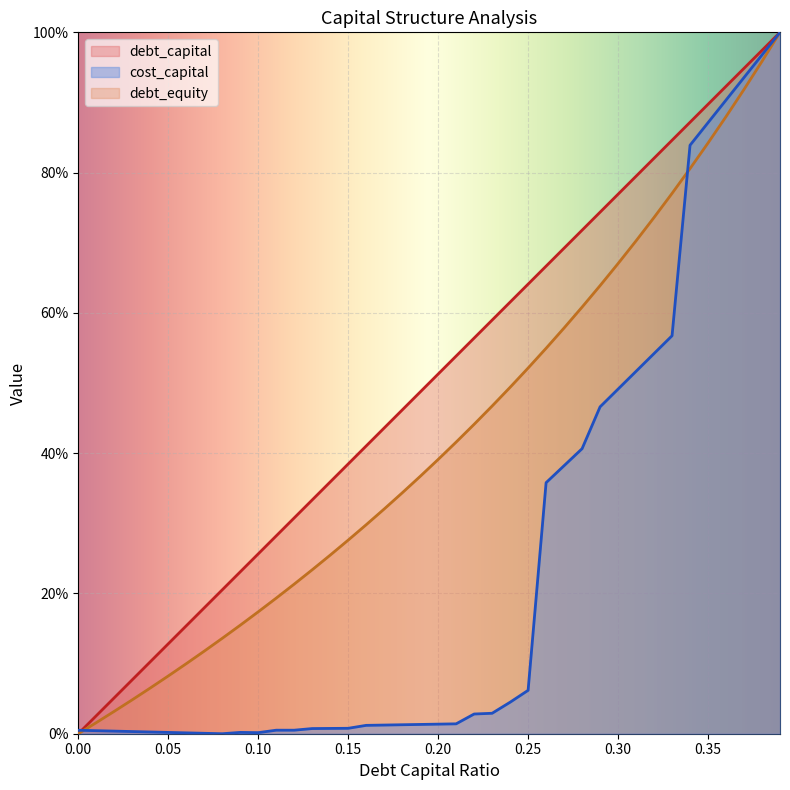

True or false: debt_equity has a value of 0.1 at 0.06.

True